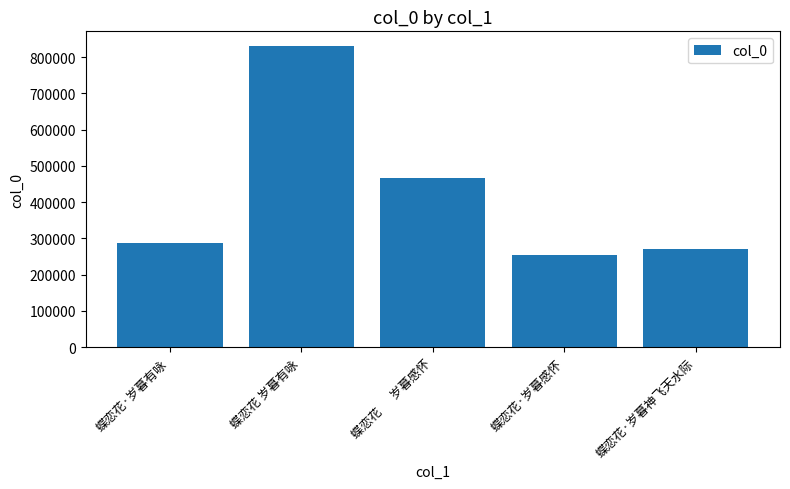

What is the greatest value displayed?

829800